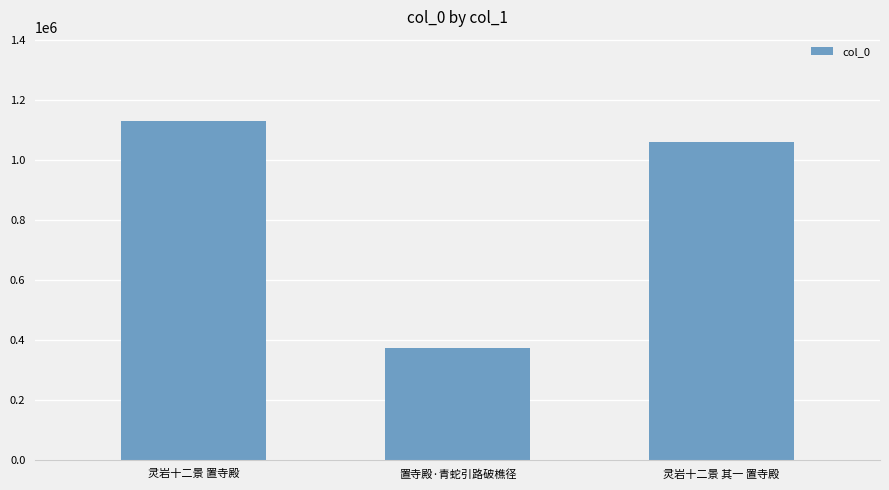

Is it true that the value at 置寺殿·青蛇引路破樵径 is 373839?

True